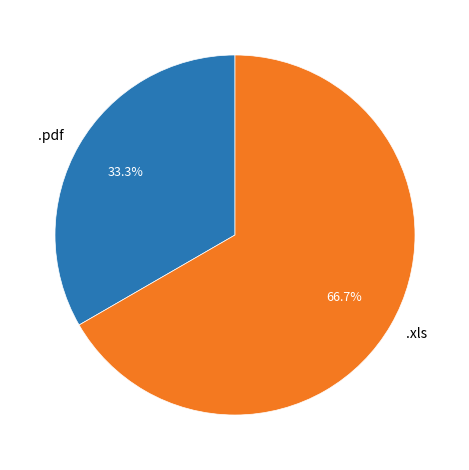

Rank the categories by value from highest to lowest.

.xls, .pdf